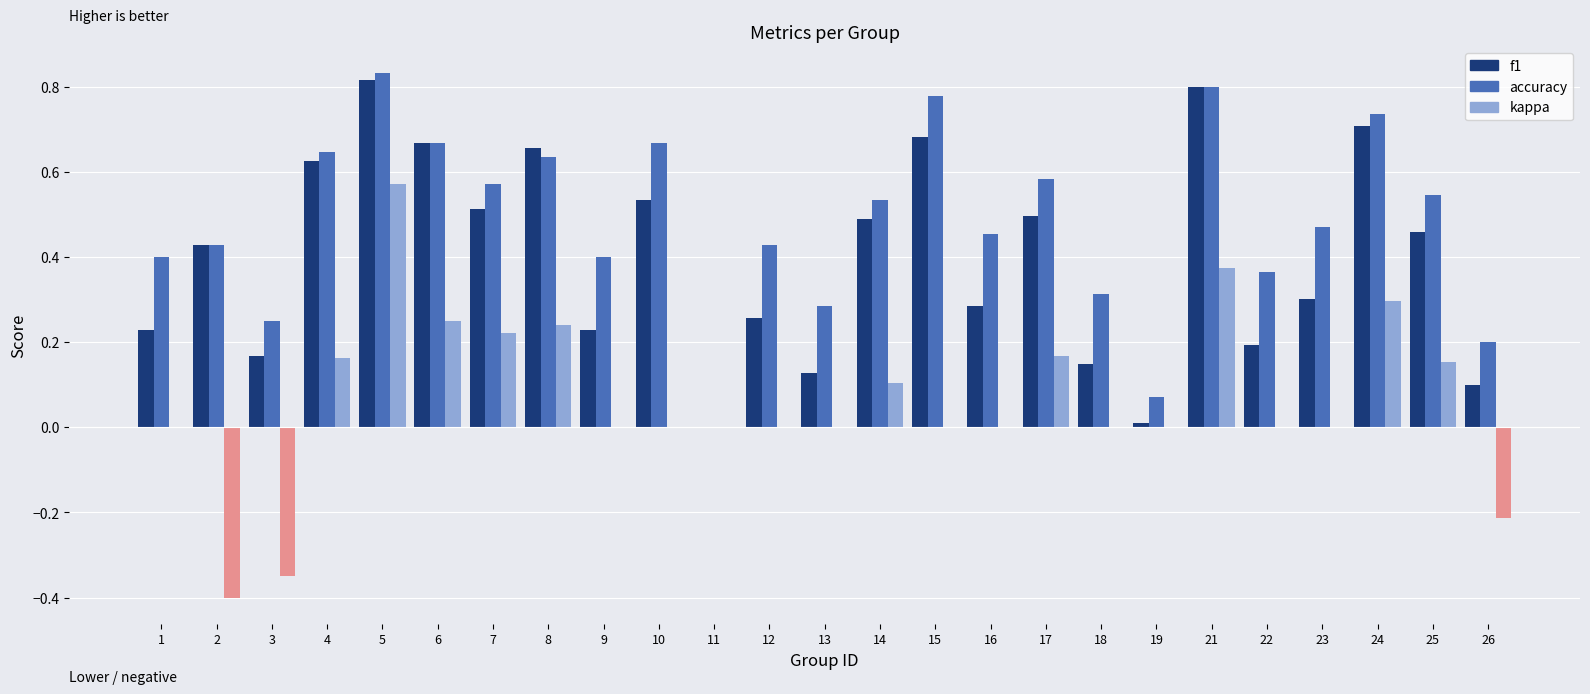

How many groups of bars are there?

25